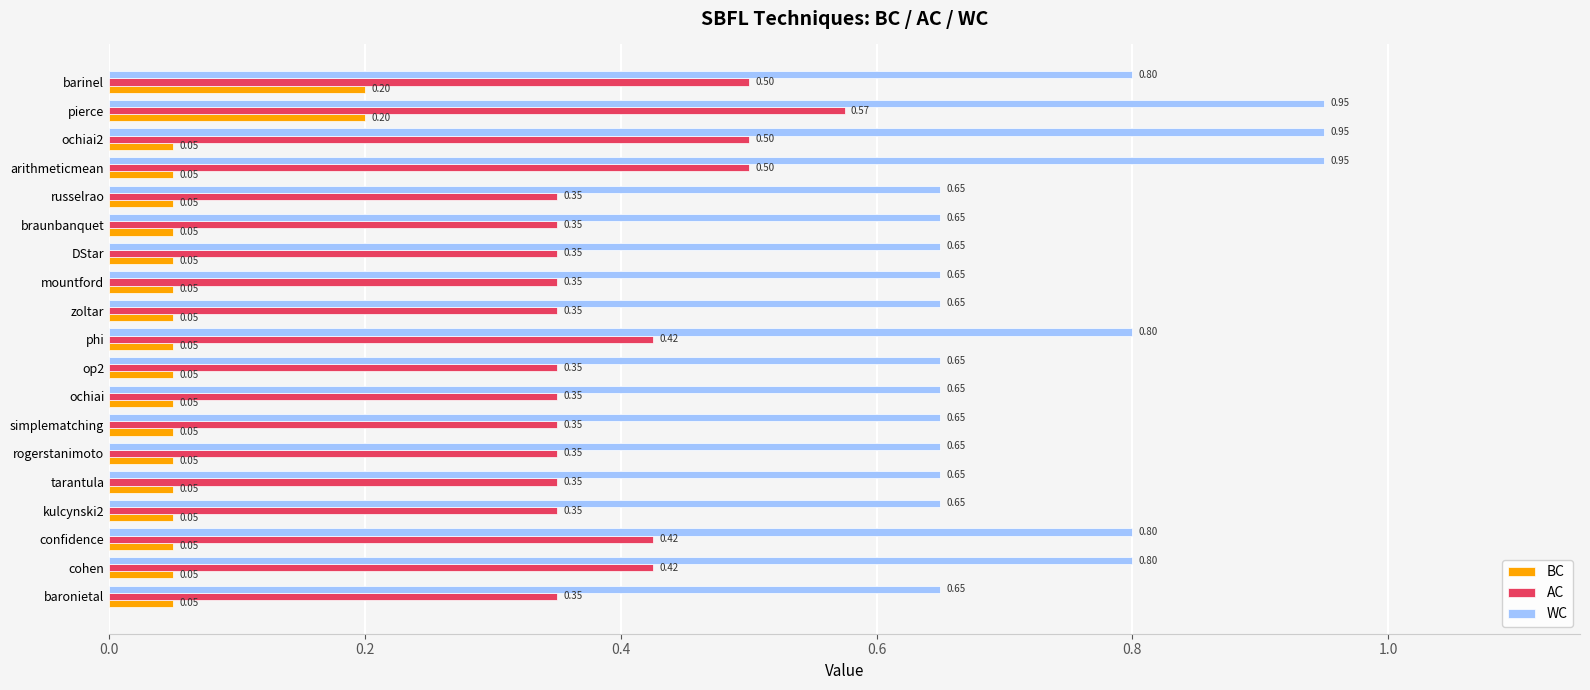

What is the sum of the AC values at russelrao and cohen?

0.8